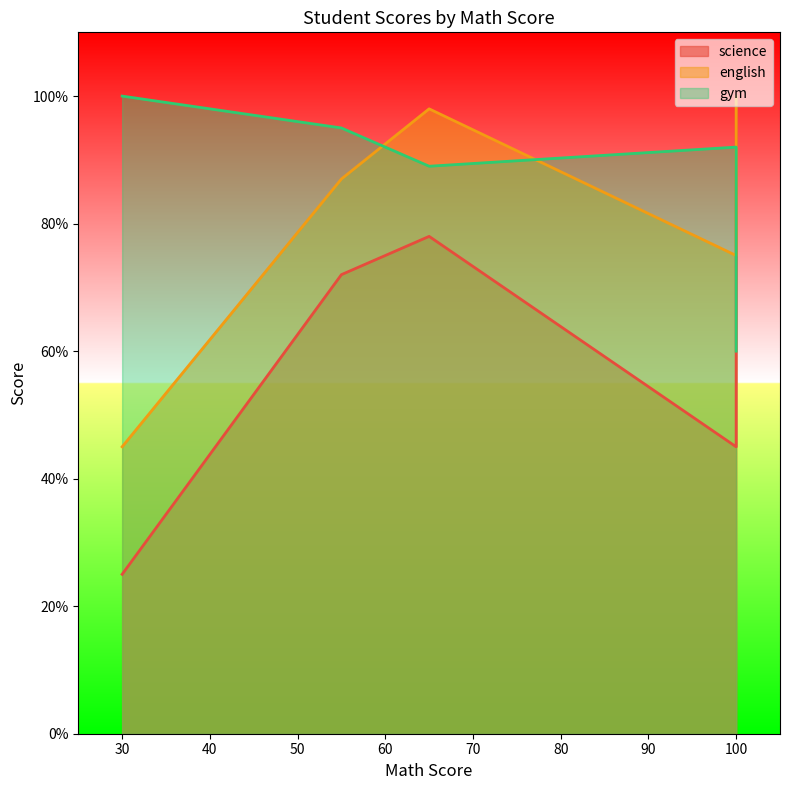

At which category is the sum across all series the highest?

65